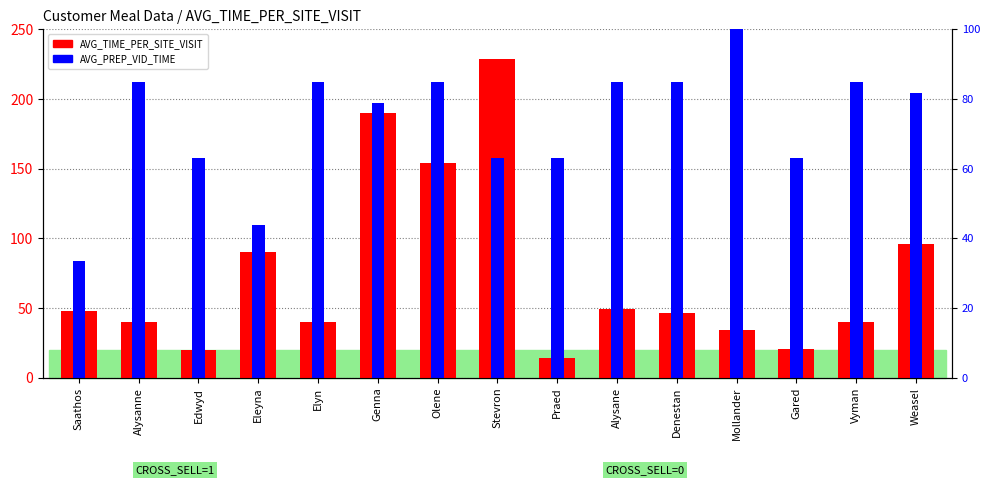

What is the sum of all AVG_TIME_PER_SITE_VISIT values?

1112.3